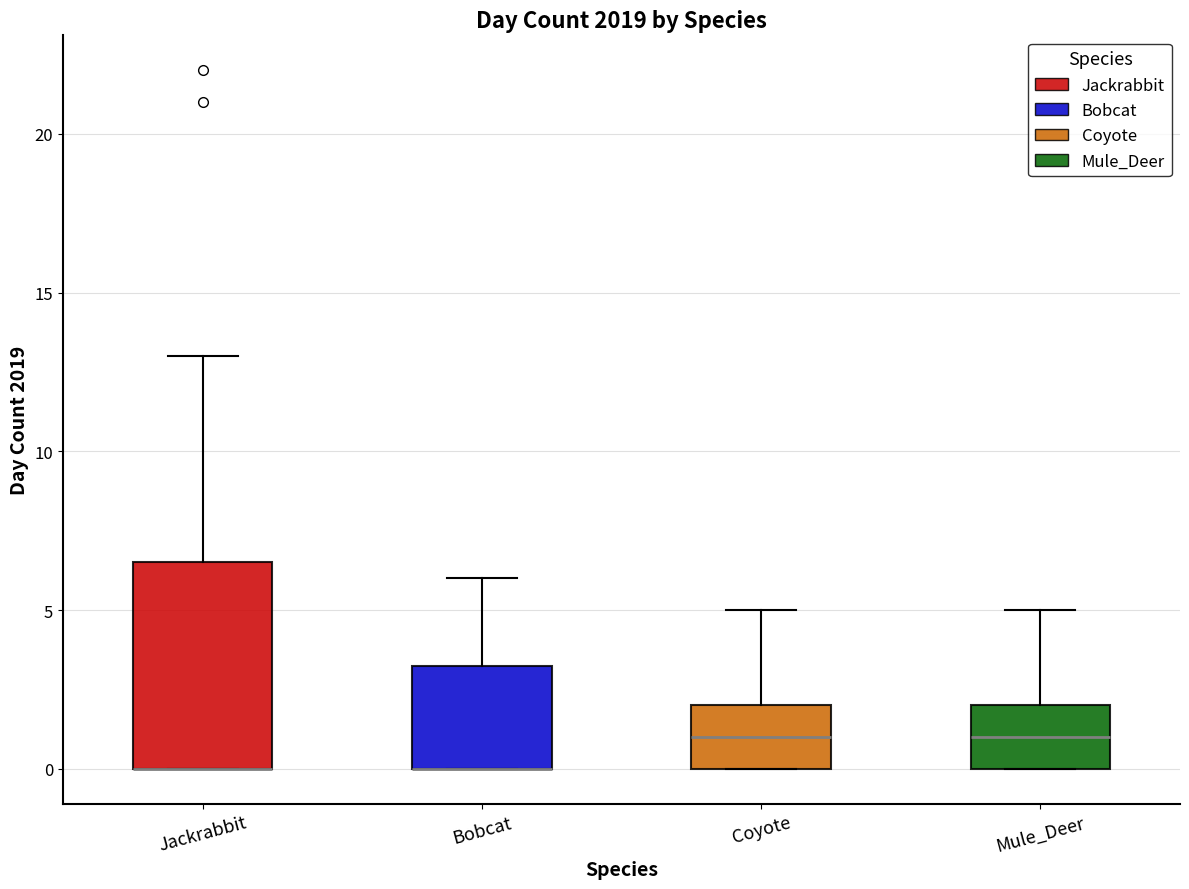

Reading left to right, read every box against the y-axis: the position of its median line, the range the box covers, and the ends of its whiskers. The values are not printed on the chart, so give them approximately, as read against the axis.

Jackrabbit: median 0.0 (drawn on the box's lower edge), box 0.0 to 6.5, whiskers 0.0 to 13.0
Bobcat: median 0.0 (drawn on the box's lower edge), box 0.0 to 3.5, whiskers 0.0 to 6.0
Coyote: median 1.0, box 0.0 to 2.0, whiskers 0.0 to 5.0
Mule_Deer: median 1.0, box 0.0 to 2.0, whiskers 0.0 to 5.0